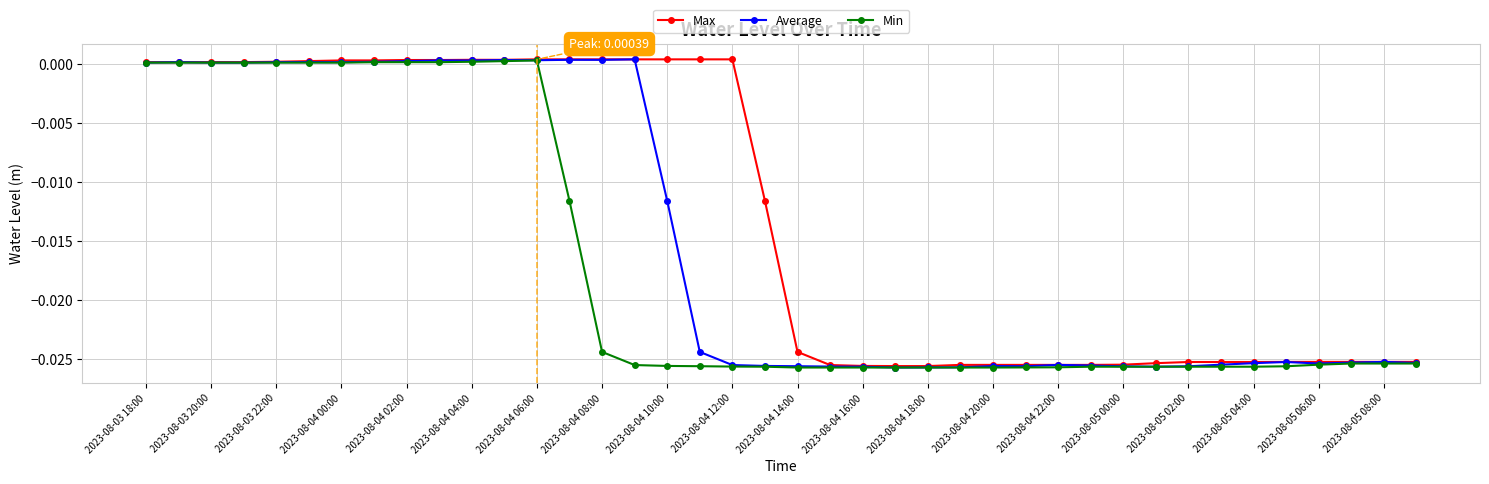

Count the number of categories in the chart.

40